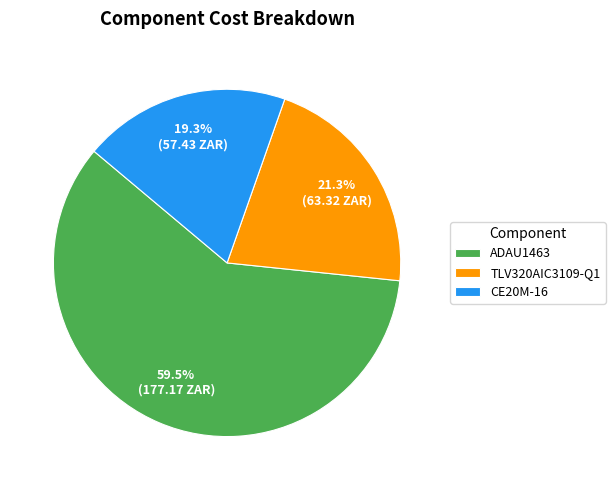

What percentage is the CE20M-16 slice, to the nearest percent?

19%